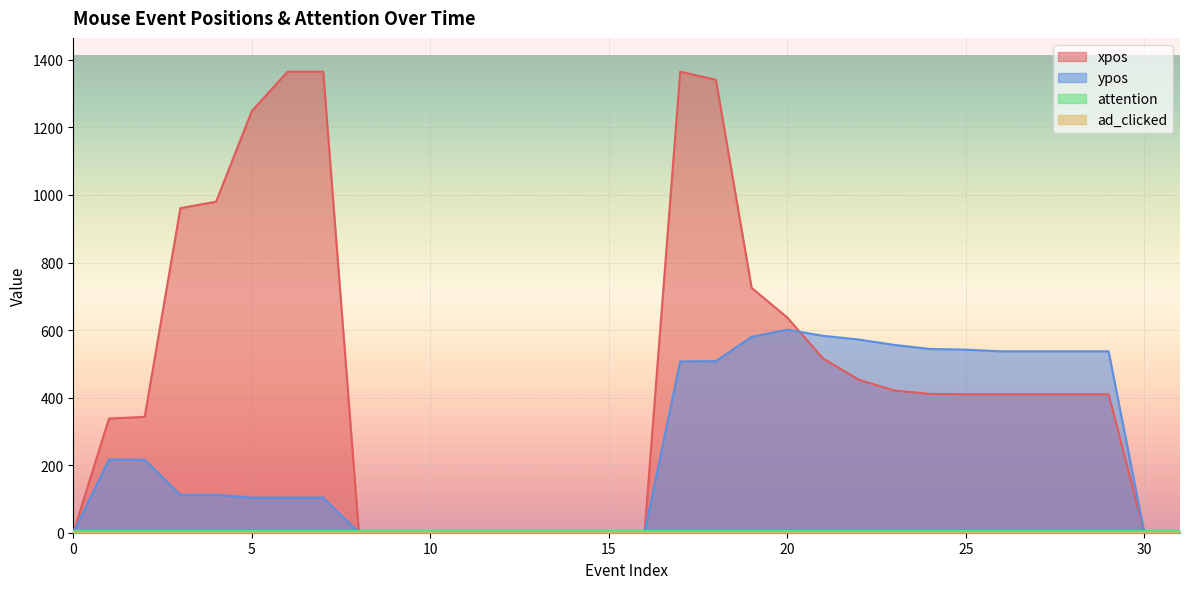

Which series has the largest range (max minus min)?

xpos